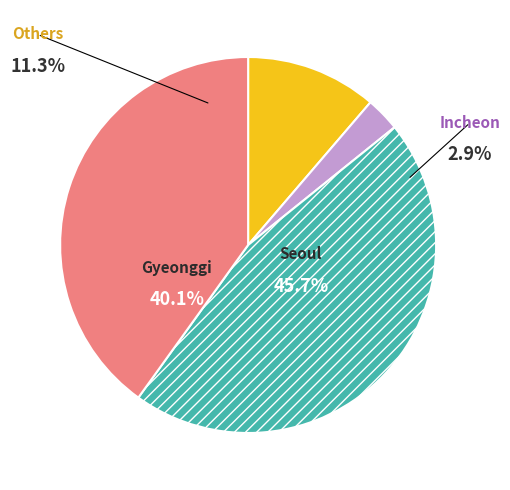

True or false: 12 accounts for 52% of the total.

False